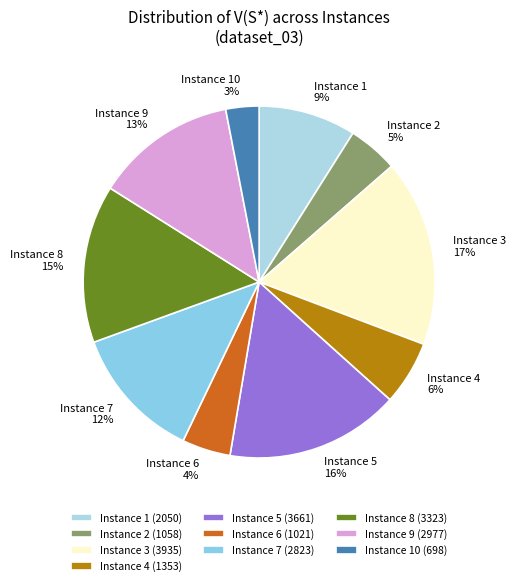

Does Instance 7 represent more than half of the total?

No